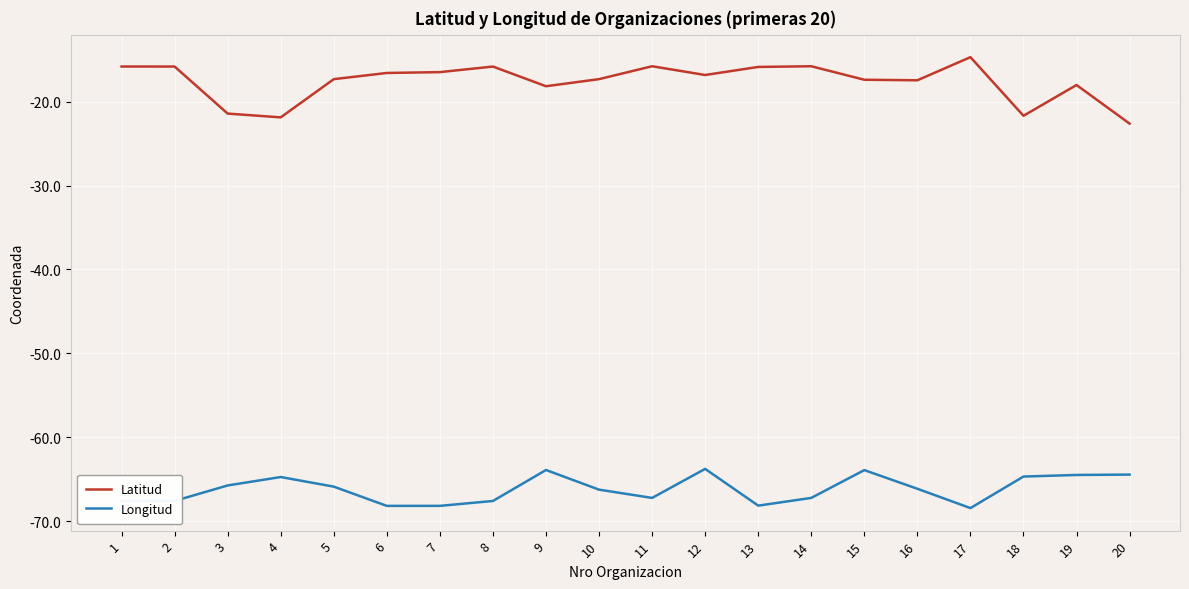

Is it true that Longitud equals -29.8 at 19?

False